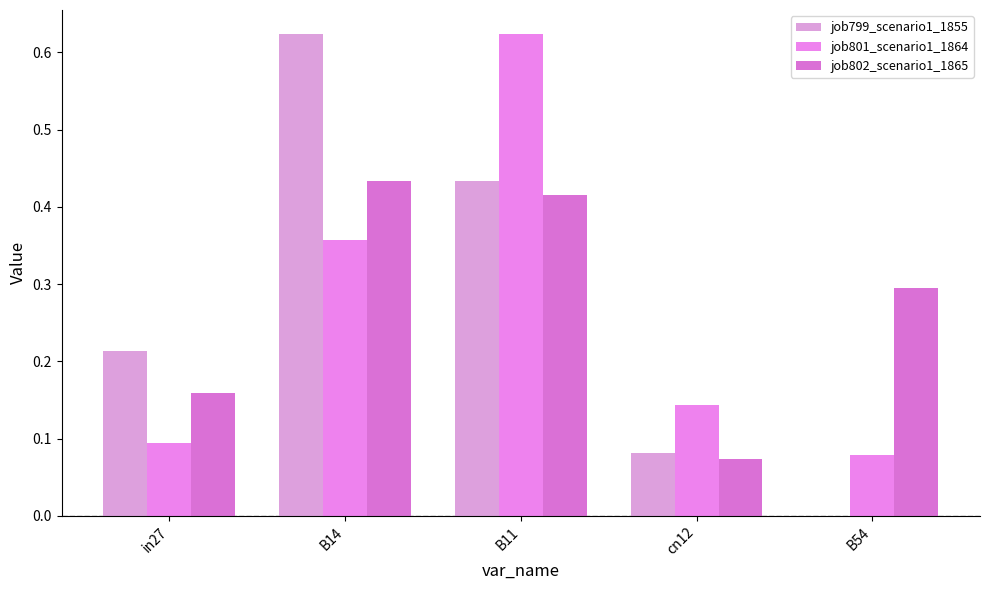

The job801_scenario1_1864 series shows 0.0 at B54. True or false?

False